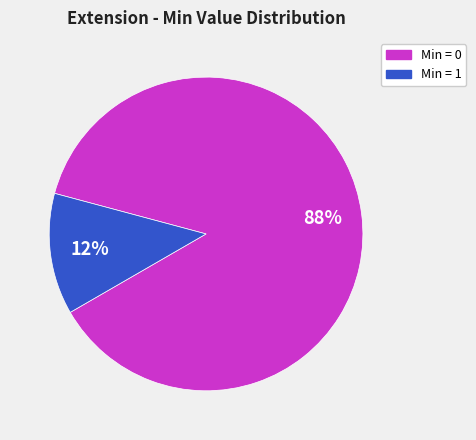

Does any single category account for the majority?

Yes